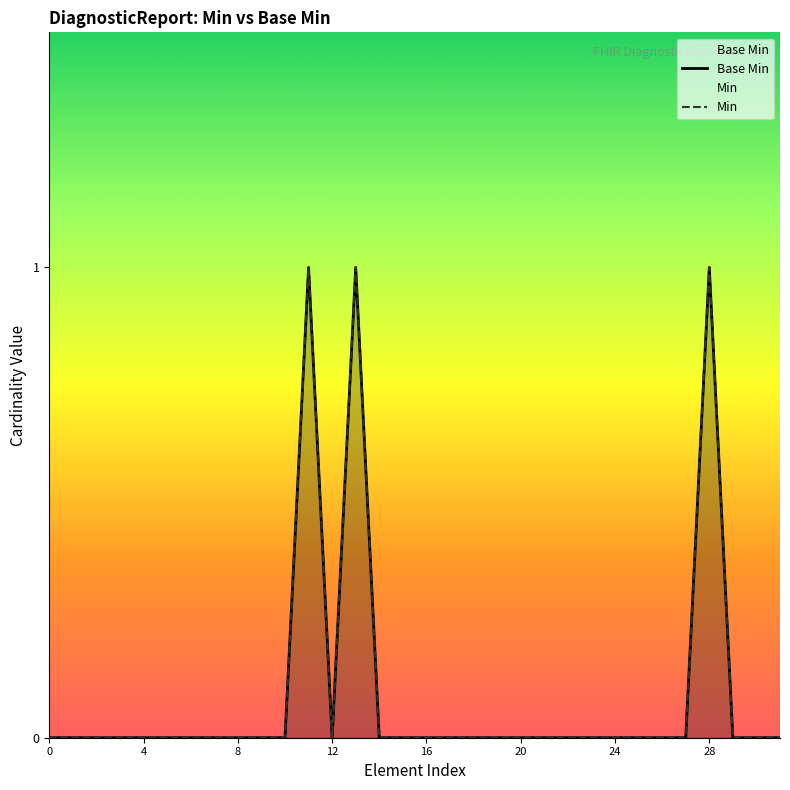

How many values in the Base Min series exceed 0?

3